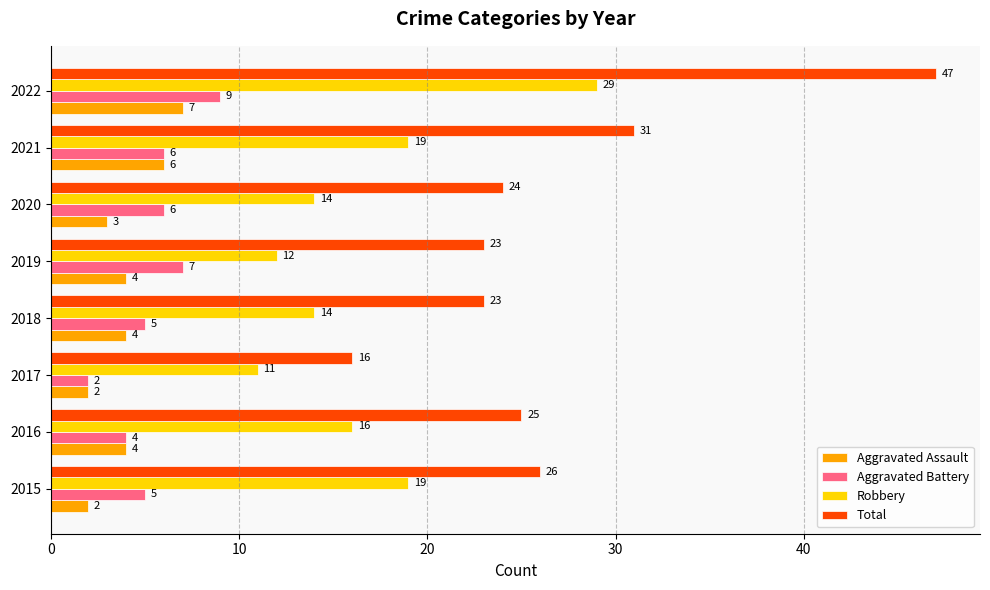

What is the difference between the highest and lowest values at 2019?

19